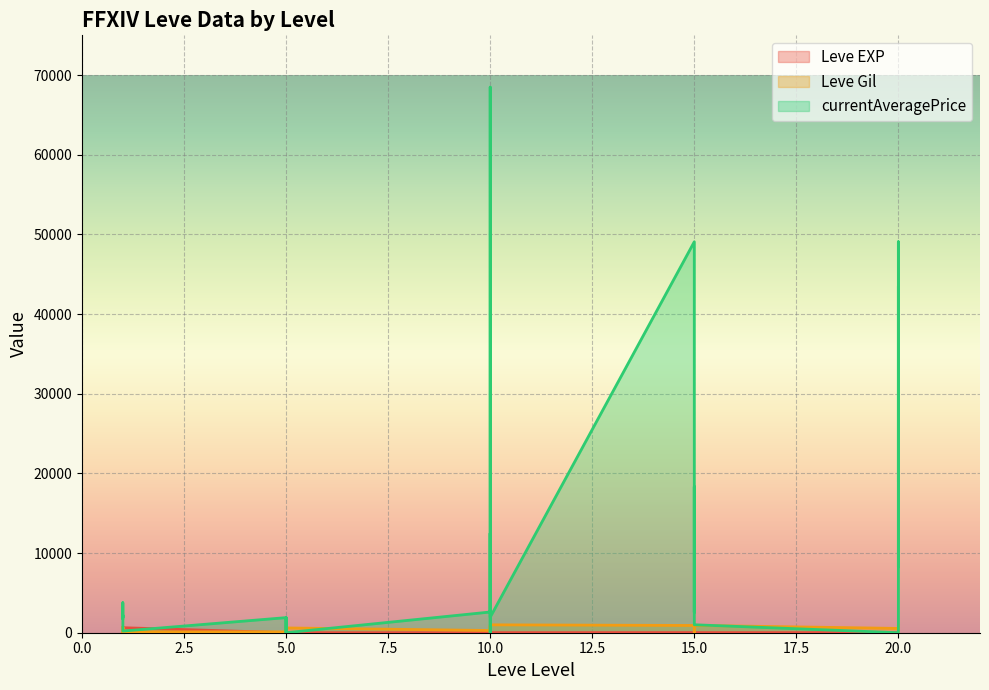

How many values in the Leve EXP series are below 9?

15